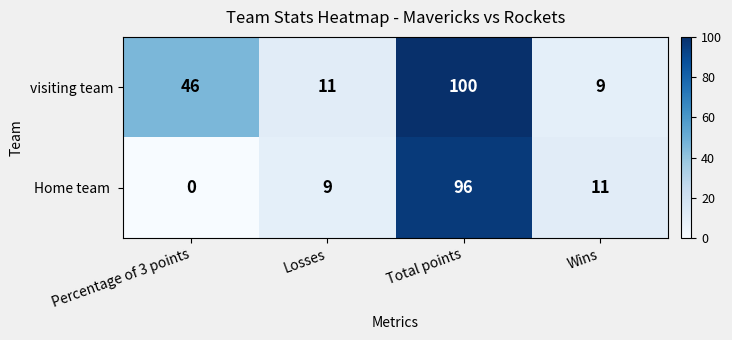

Which label corresponds to the largest value in the chart?

Total points